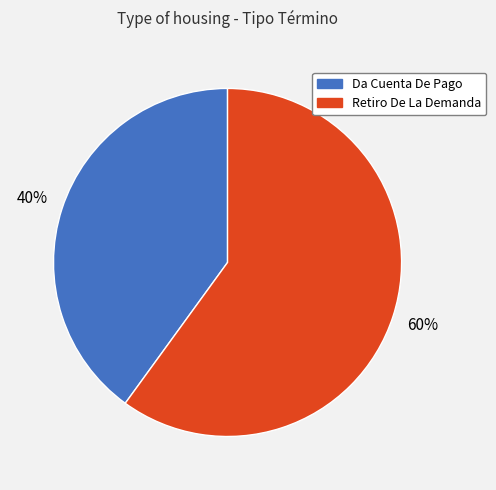

Between Da Cuenta De Pago and Retiro De La Demanda, which is larger?

Retiro De La Demanda